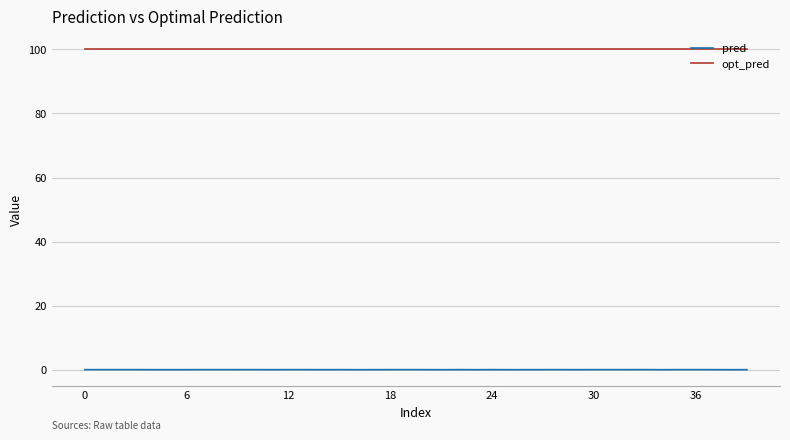

Which series has the largest total across all categories?

opt_pred